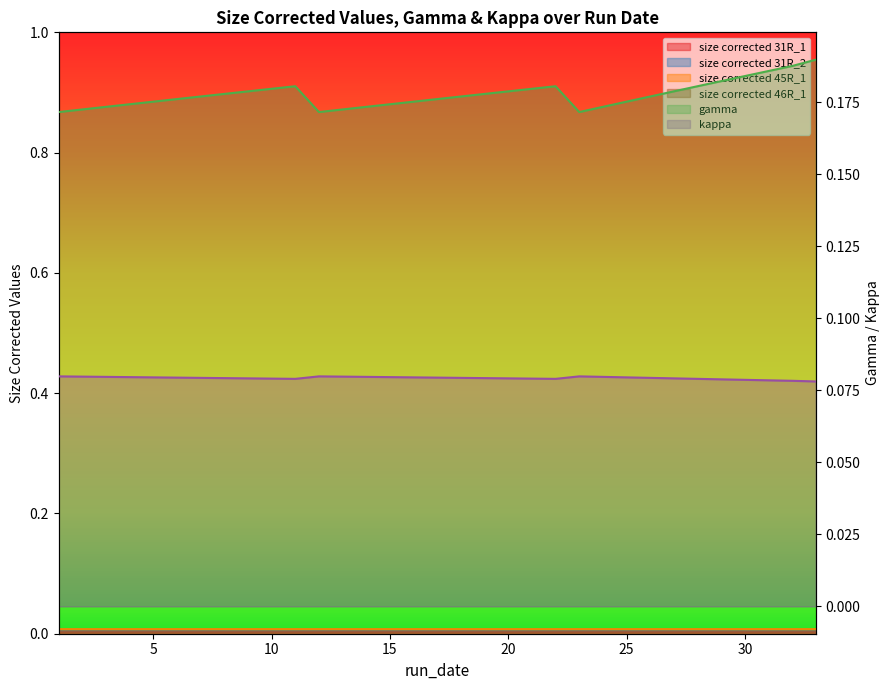

In size corrected 31R_1, how many points are higher than both neighbors (excluding endpoints)?

2